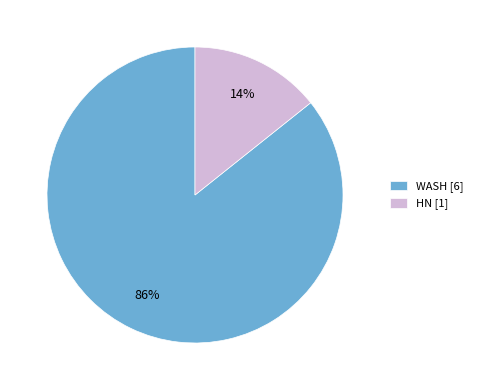

To the nearest percent, what is the combined percentage of HN and WASH?

100%